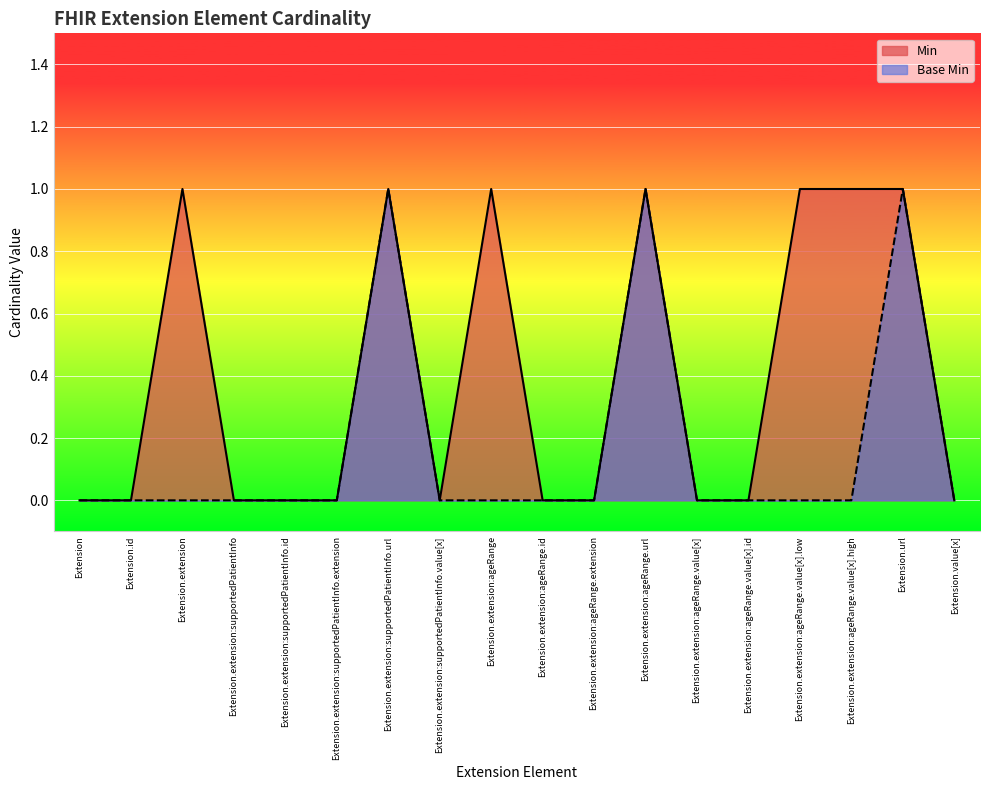

List the series in order of their overall mean, highest first.

Min, Base Min